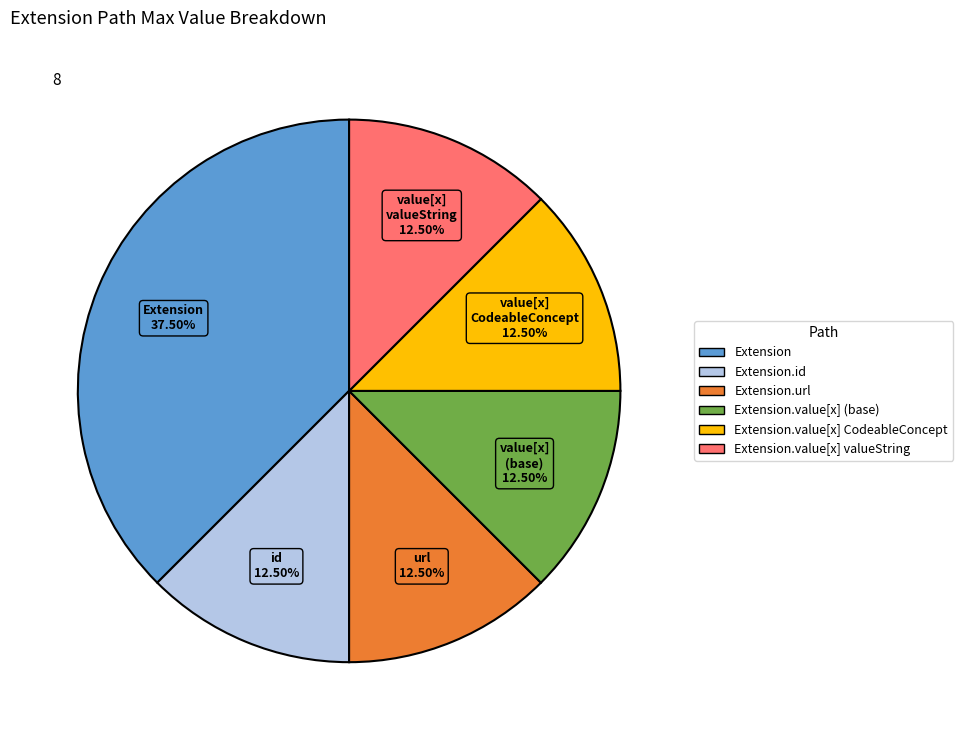

Is there any slice that represents more than half of the pie?

No